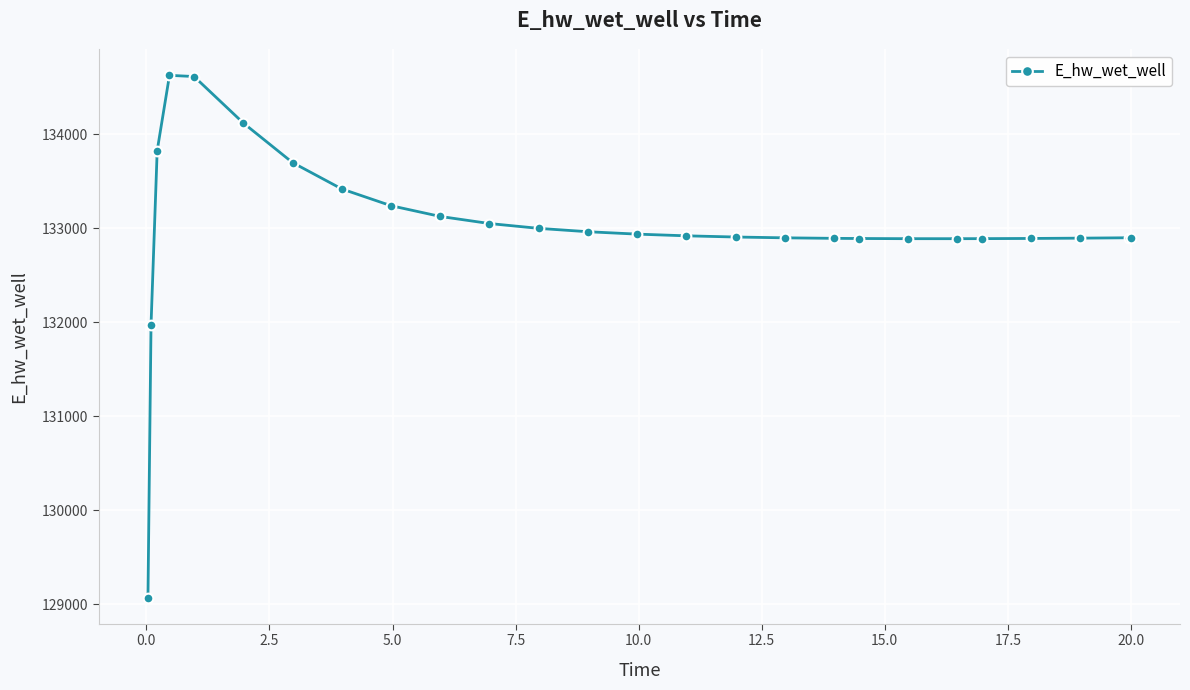

What is the maximum value shown in the chart?

134627.4